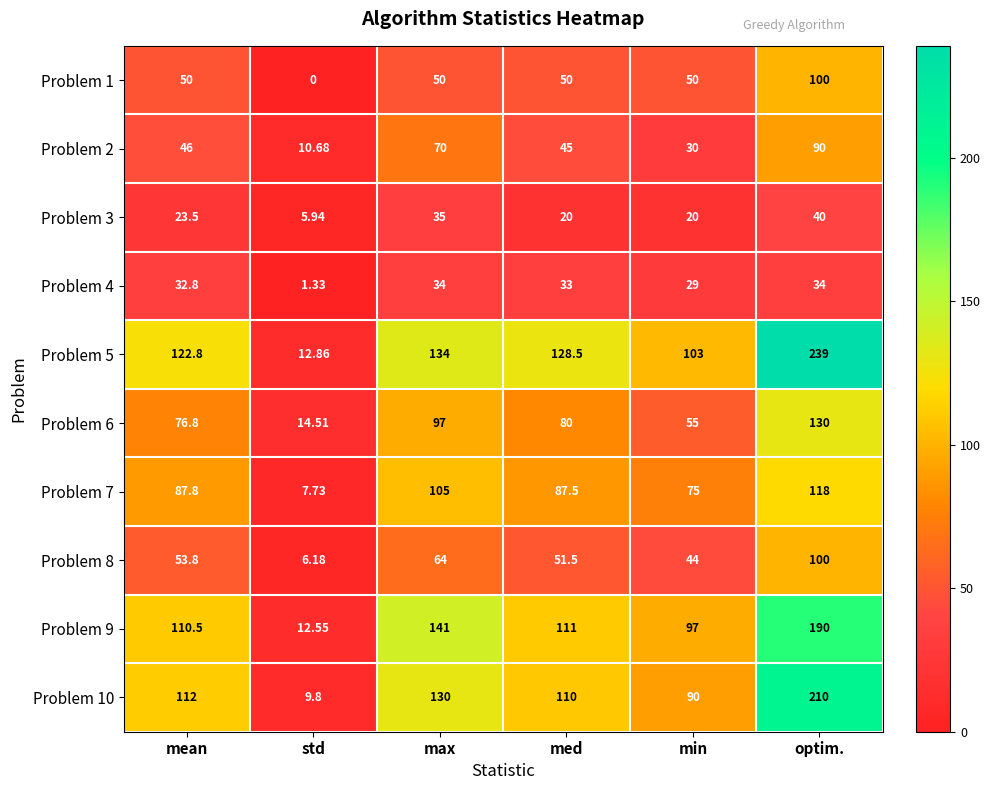

At which category is the sum across all series the highest?

optim.